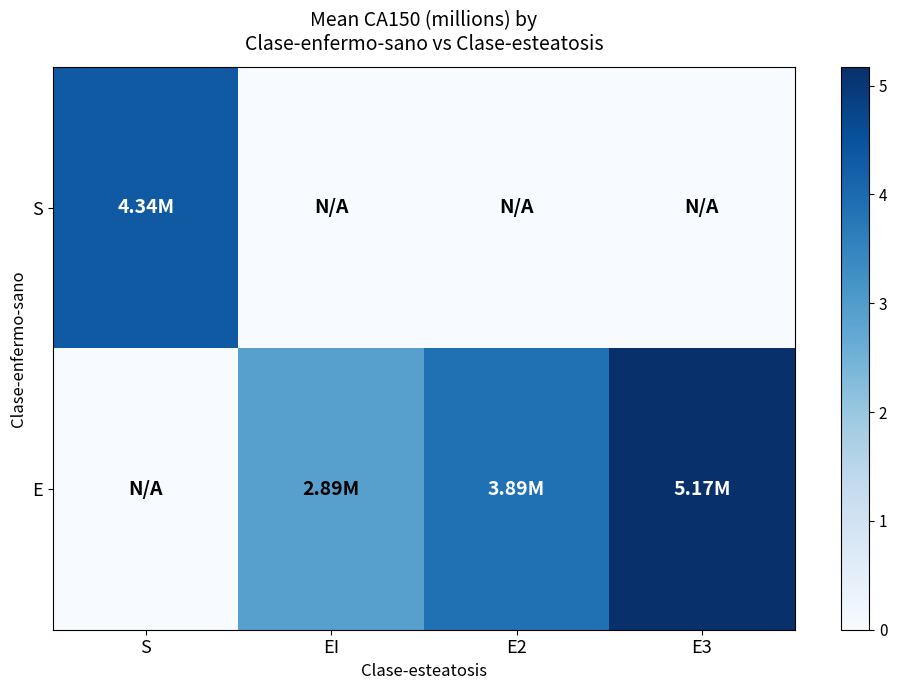

What is the total value across all series at E3?

5.2